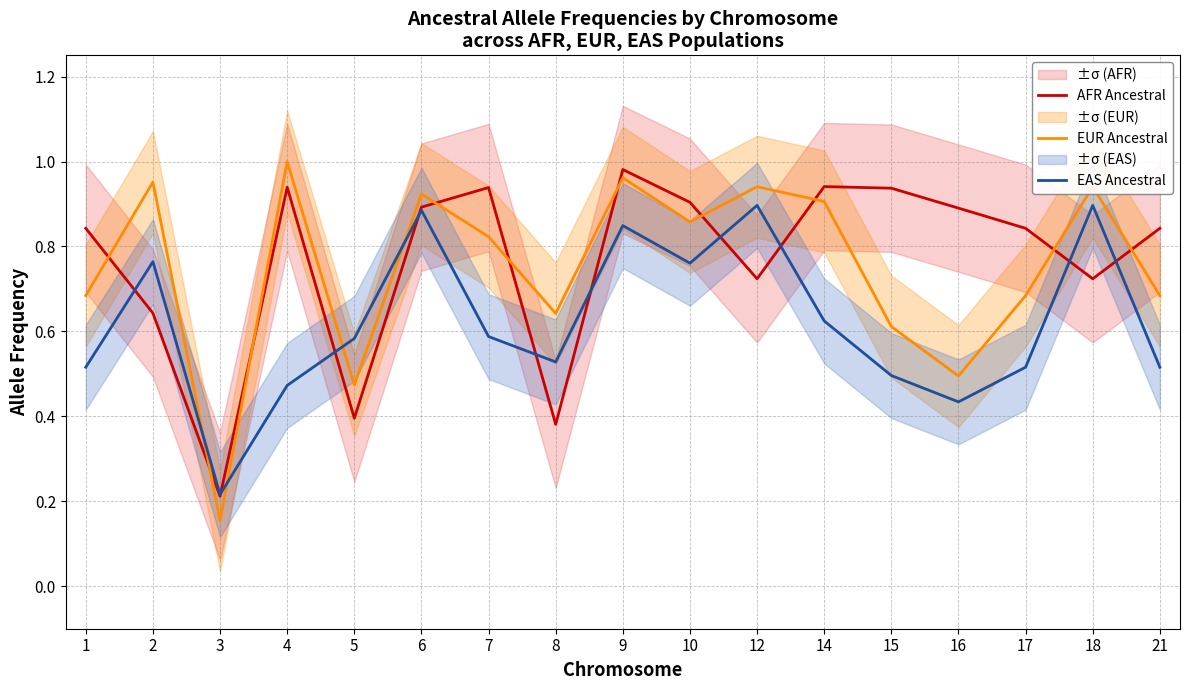

Between 1 and 14, which is larger?

14